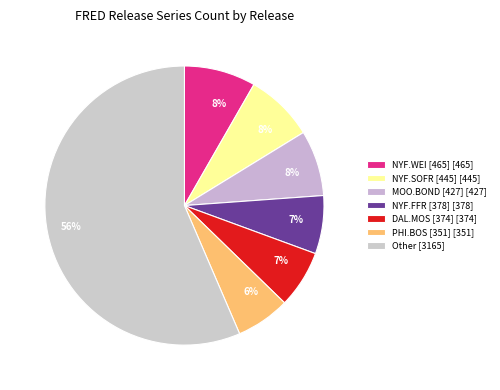

How many slices are in this pie chart?

7